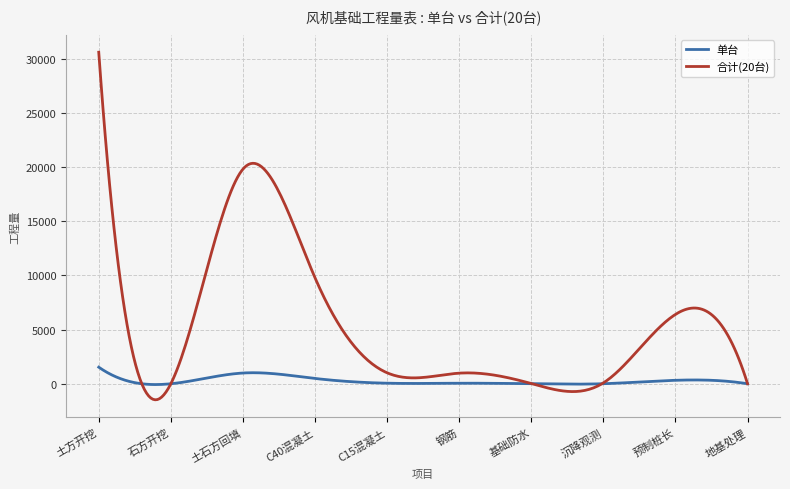

What is the greatest value displayed?

30594.0